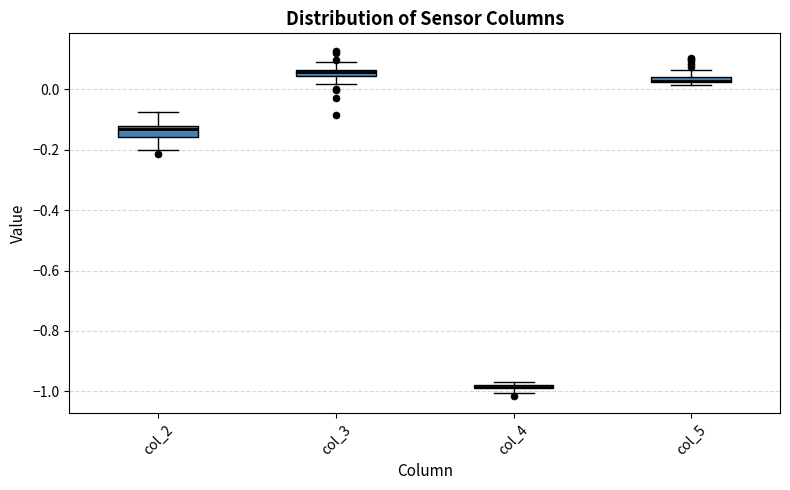

Where is the upper edge of the box for col_5 on the y-axis? The values are not printed on the chart, so give them approximately, as read against the axis.

0.04